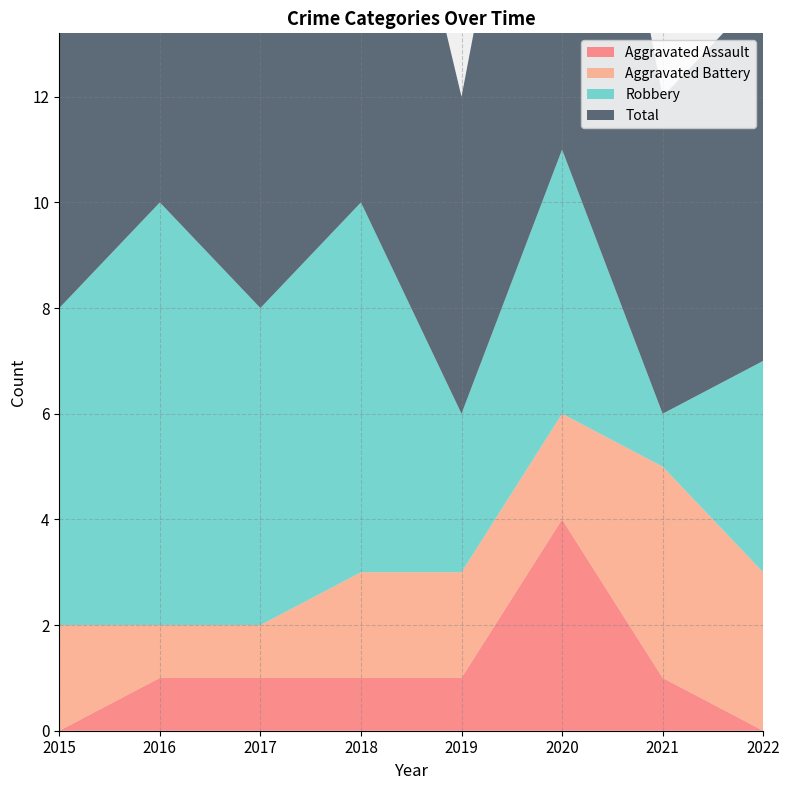

Reading left to right, transcribe all the data shown in this chart.

Aggravated Assault: 0	1	1	1	1	4	1	0
Aggravated Battery: 2	1	1	2	2	2	4	3
Robbery: 6	8	6	7	3	5	1	4
Total: 8	10	8	10	6	11	6	7